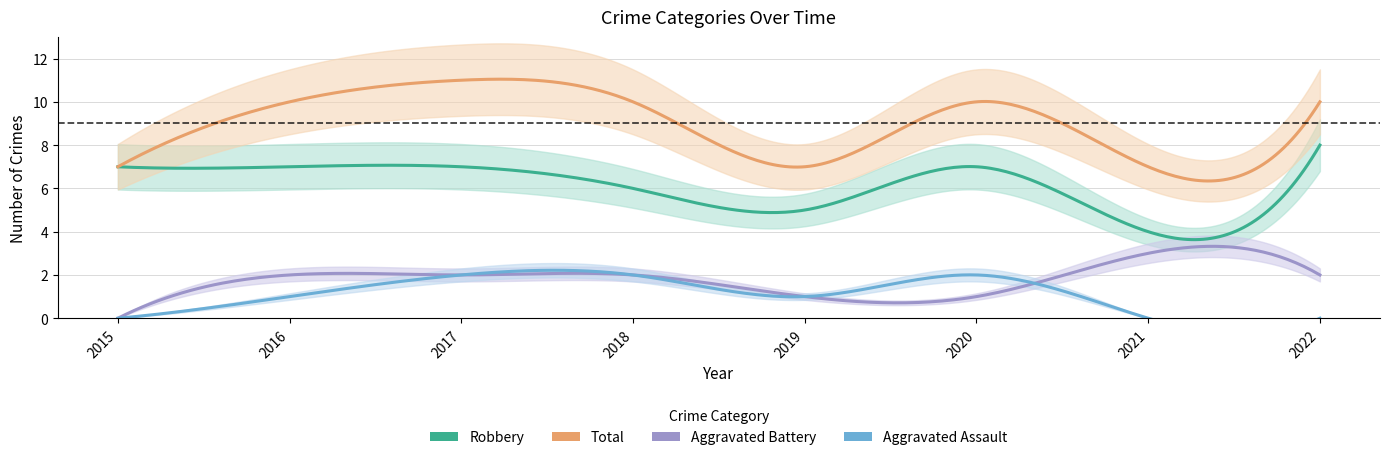

At which category is the sum across all series the highest?

2017